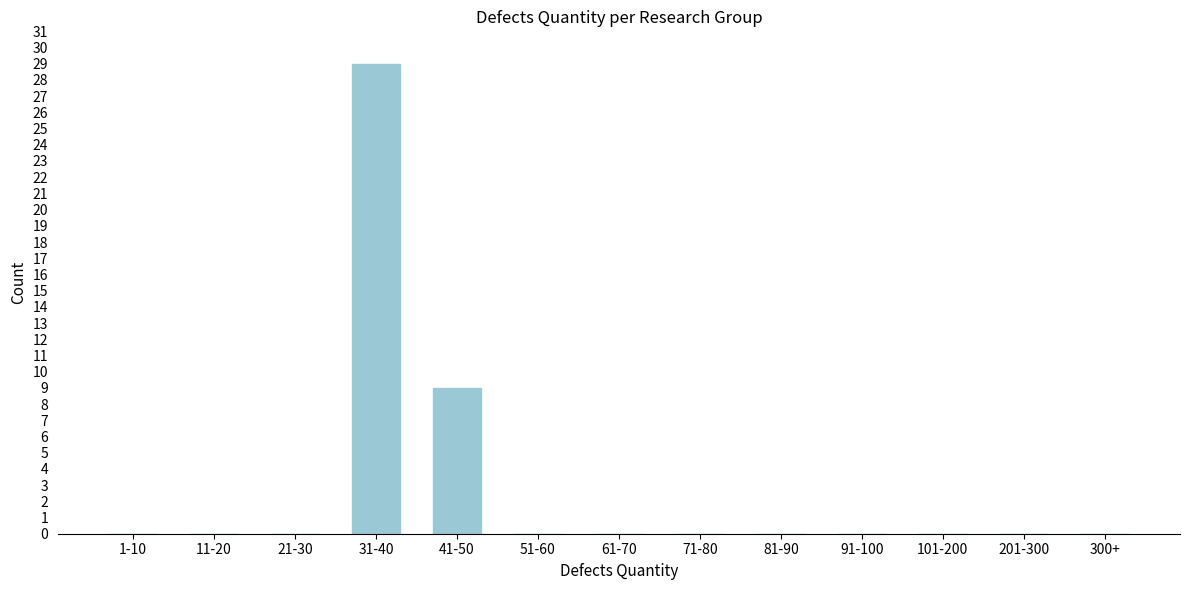

Reading right to left, what are all the values shown in this chart?

300+=0	201-300=0	101-200=0	91-100=0	81-90=0	71-80=0	61-70=0	51-60=0	41-50=9	31-40=29	21-30=0	11-20=0	1-10=0